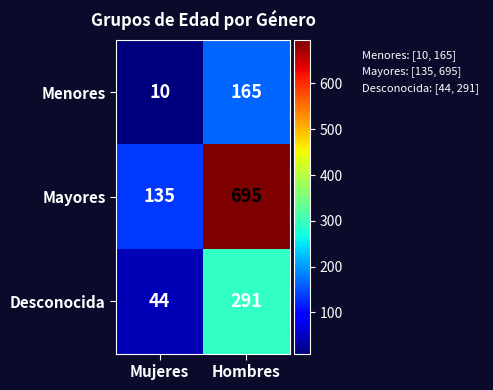

What is the sum of all Desconocida values?

335